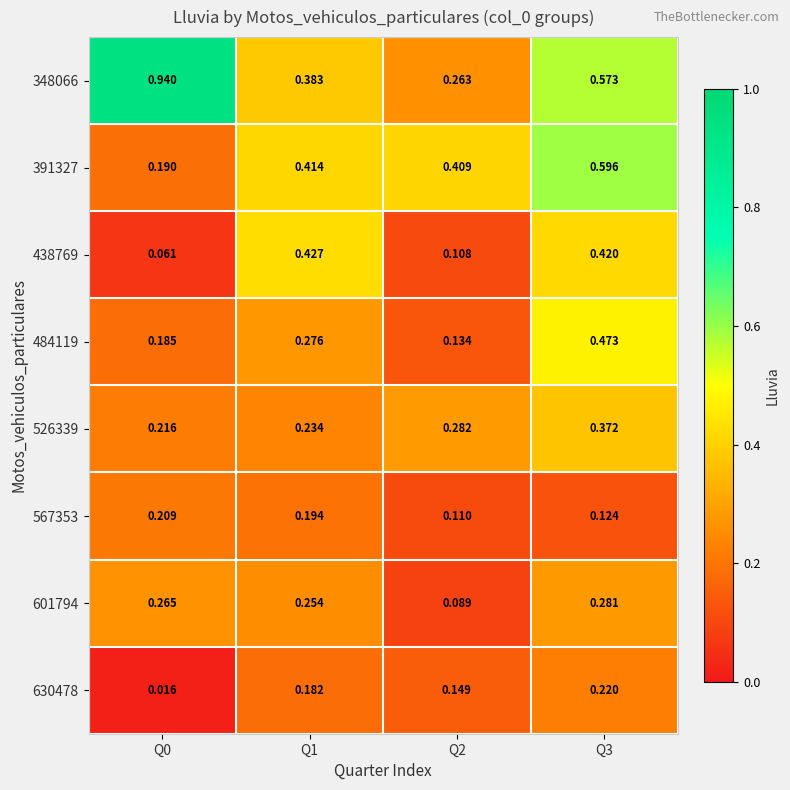

Is the value of 526339 at Q2 greater than the value of 348066 at Q2?

Yes